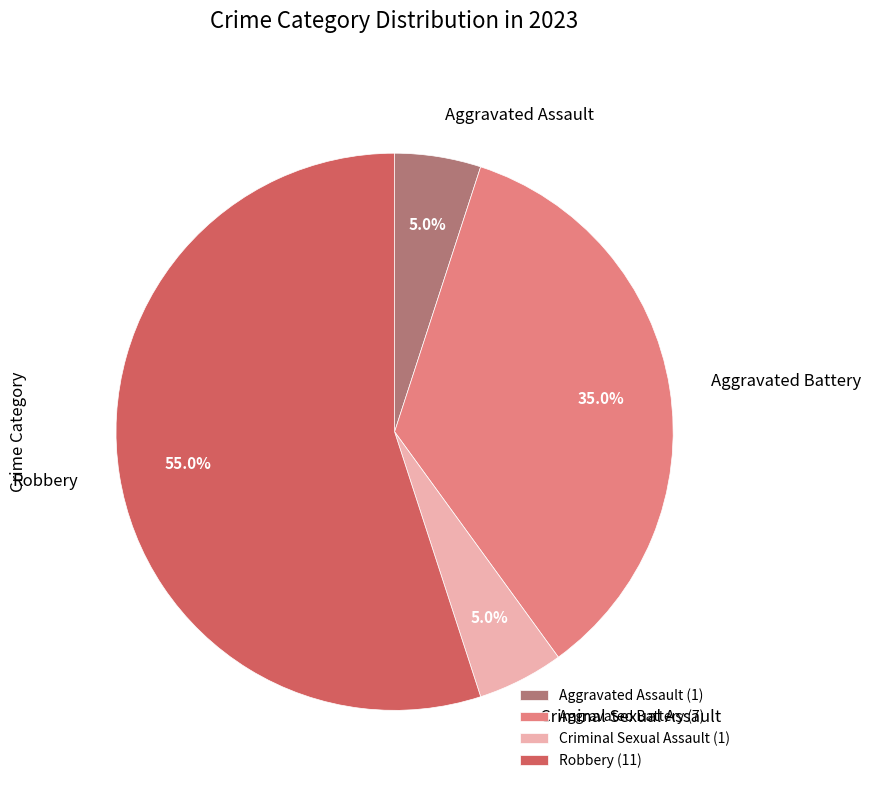

Count the number of slices in the pie.

4